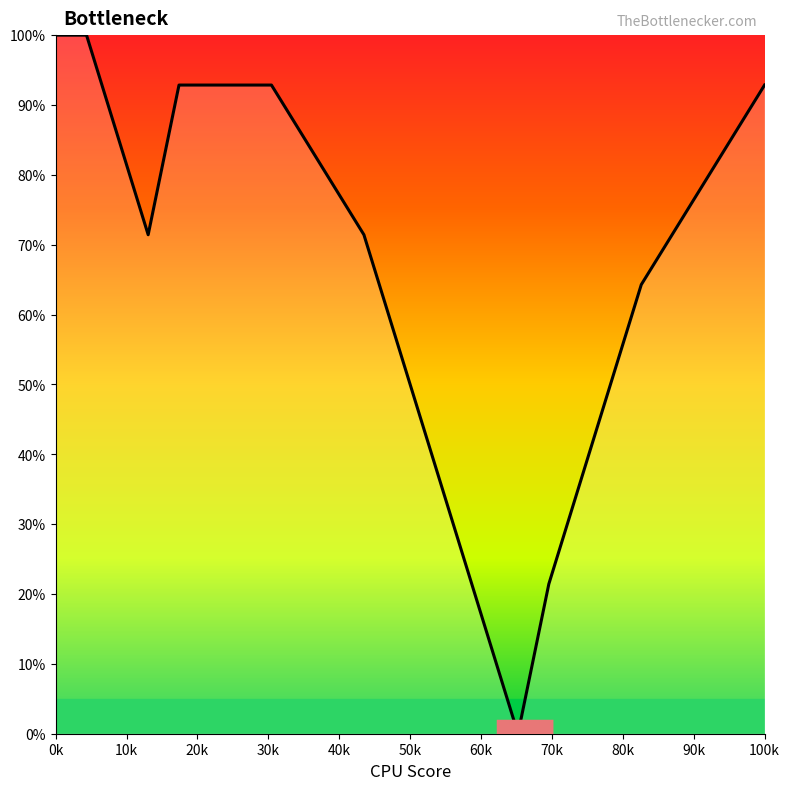

Reading left to right, transcribe all the data shown in this chart.

100.0	100.0	85.7	71.4	92.9	92.9	92.9	92.9	85.7	78.6	71.4	57.1	42.9	28.6	14.3	0.0	21.4	35.7	50.0	64.3	71.4	78.6	85.7	92.9